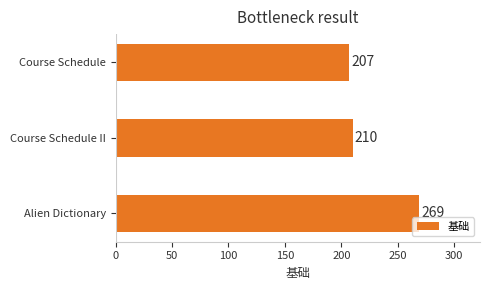

Does the chart contain stacked bars?

No